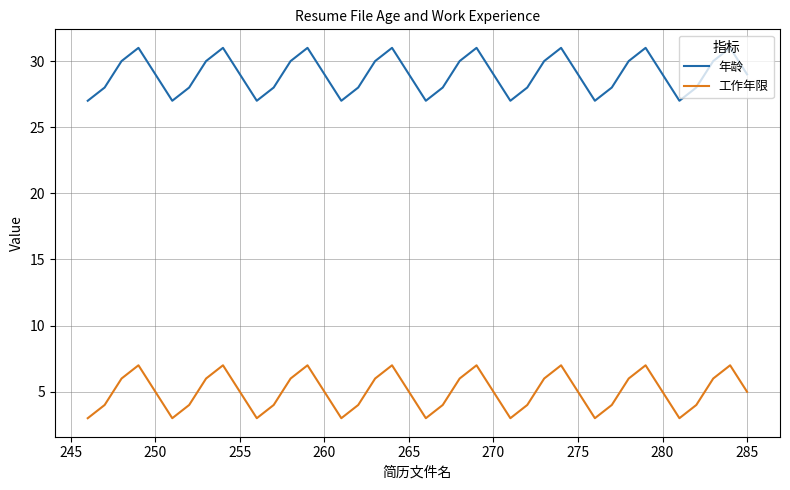

True or false: 工作年限 and 年龄 cross at least once.

False